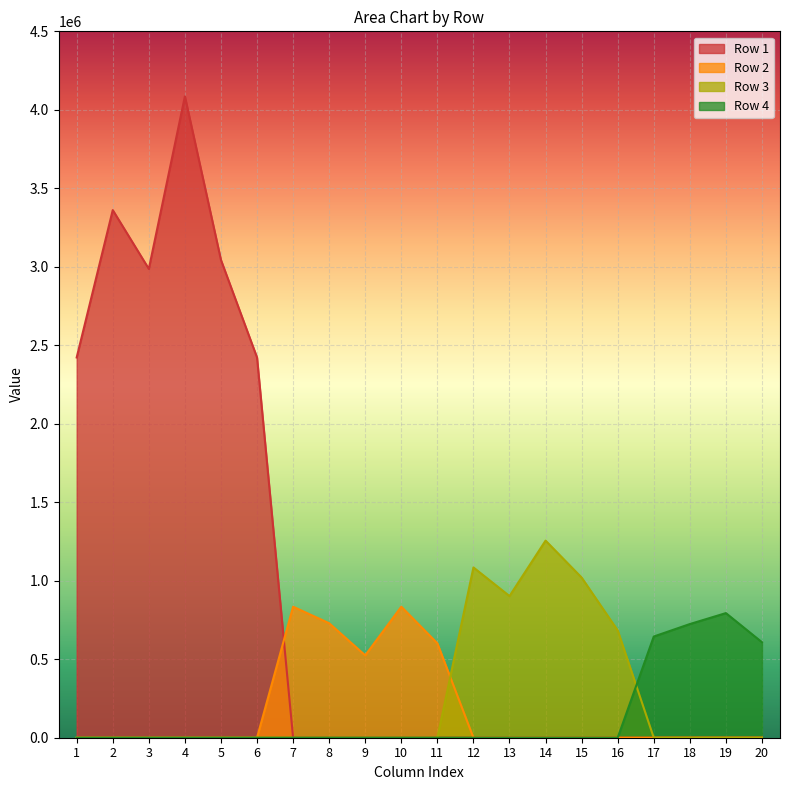

Where is Row 1 nearest to the value 3254025?

2